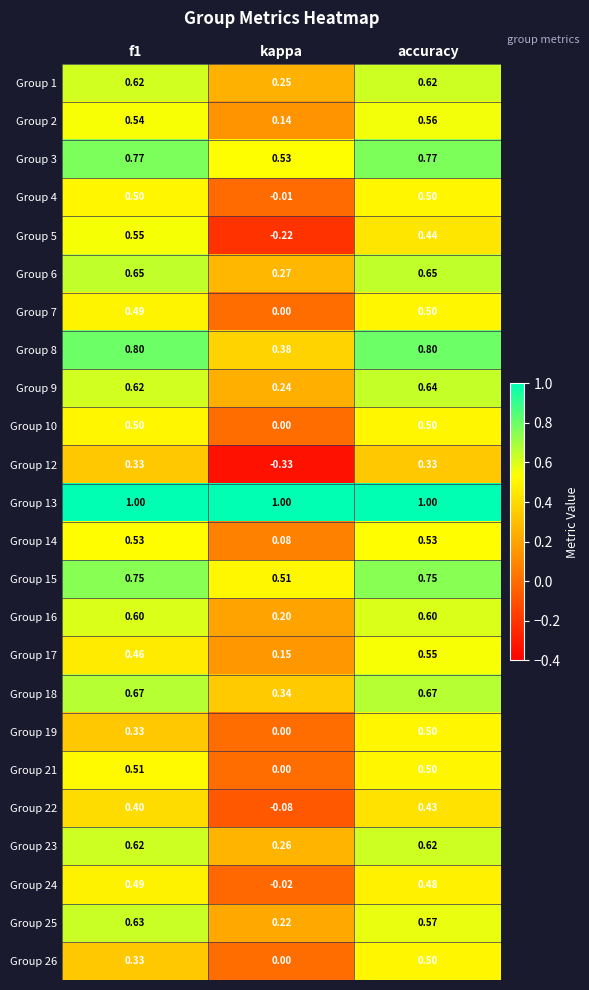

Which series has the largest range (max minus min)?

Group 5